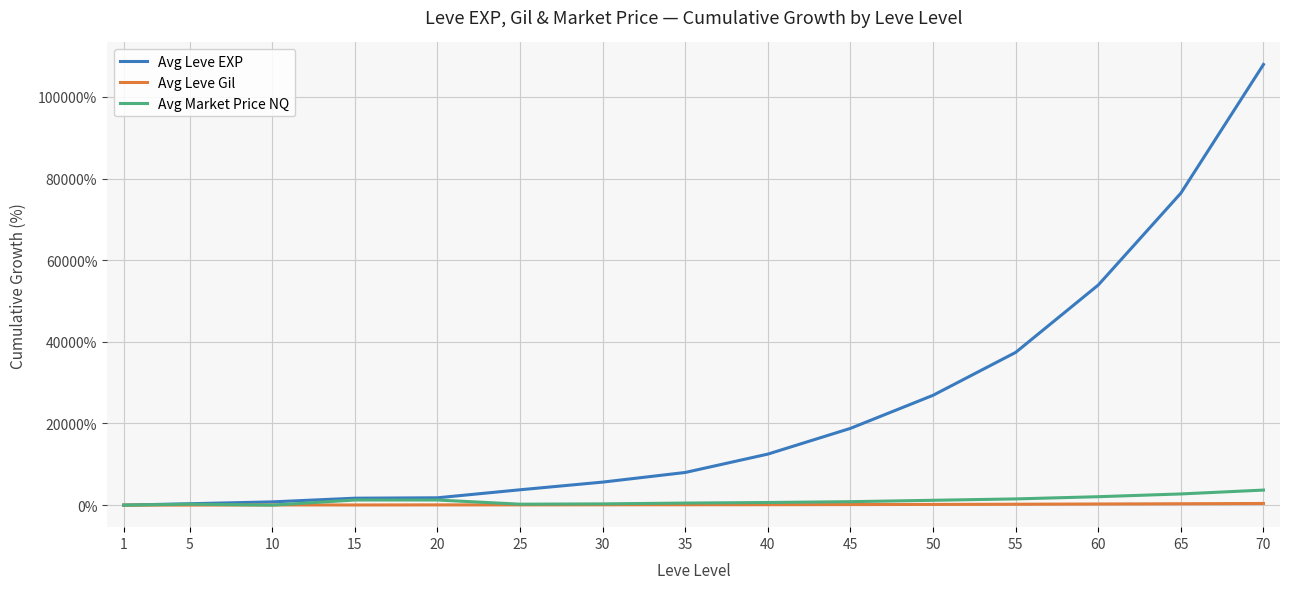

Which series has the largest range (max minus min)?

Avg Leve EXP